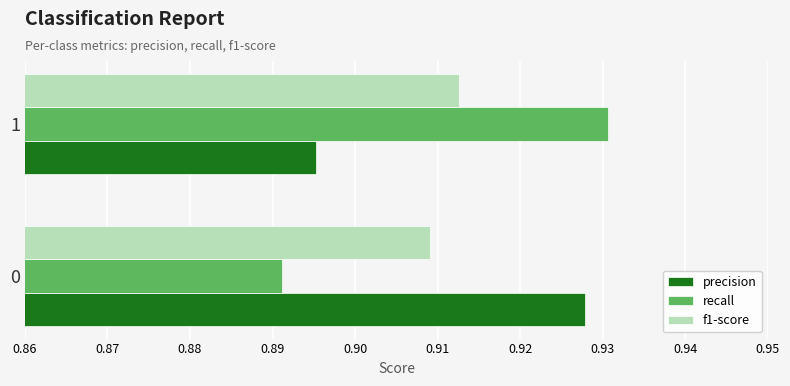

Rank the series at 0 from highest to lowest value.

precision, f1-score, recall